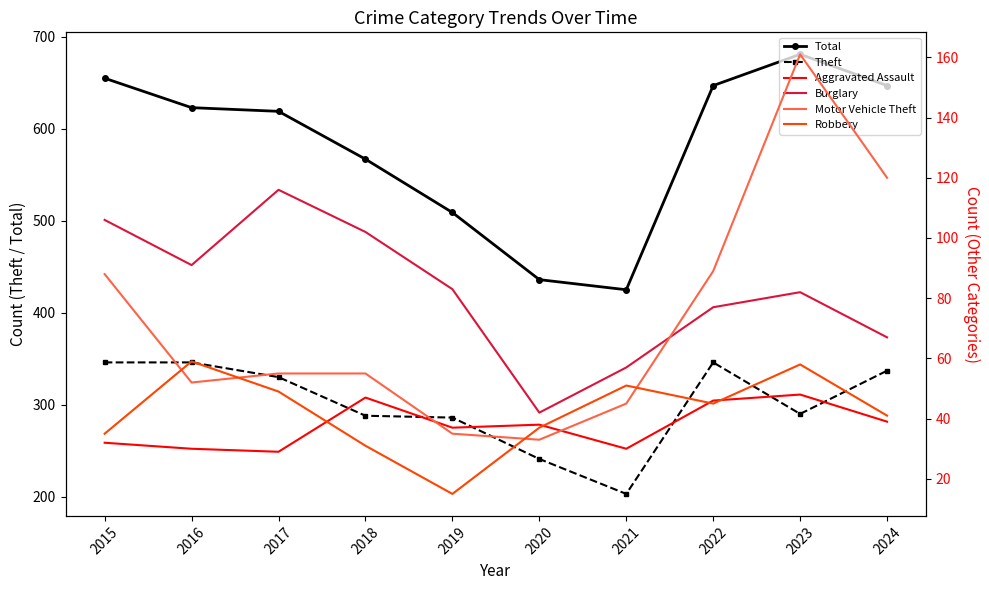

At which label does Motor Vehicle Theft first exceed 55?

2015